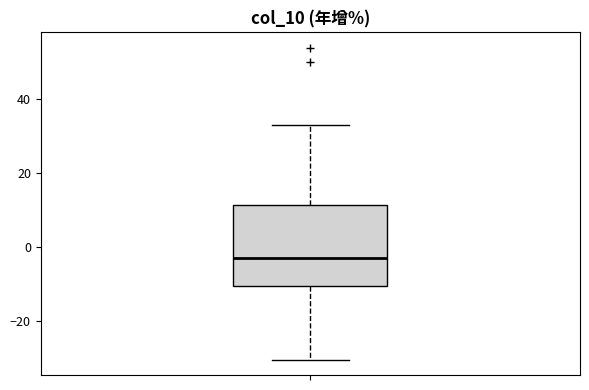

Where is the upper edge of the box on the y-axis? The values are not printed on the chart, so give them approximately, as read against the axis.

12